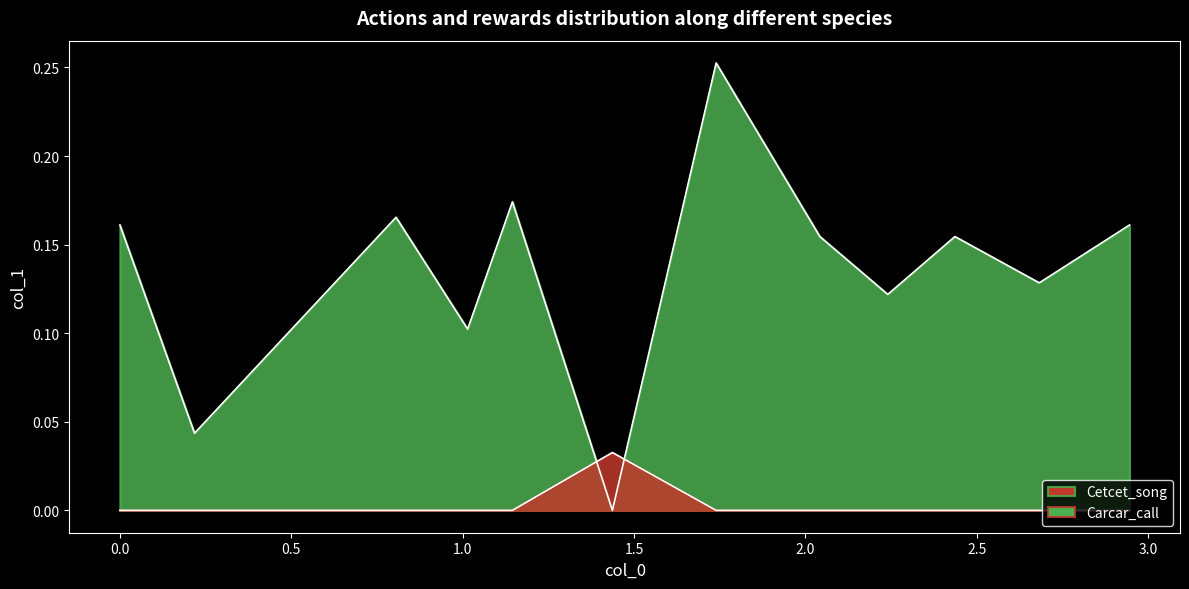

Is the value of Carcar_call at 3.0 greater than the value of Cetcet_song at 0.0?

No